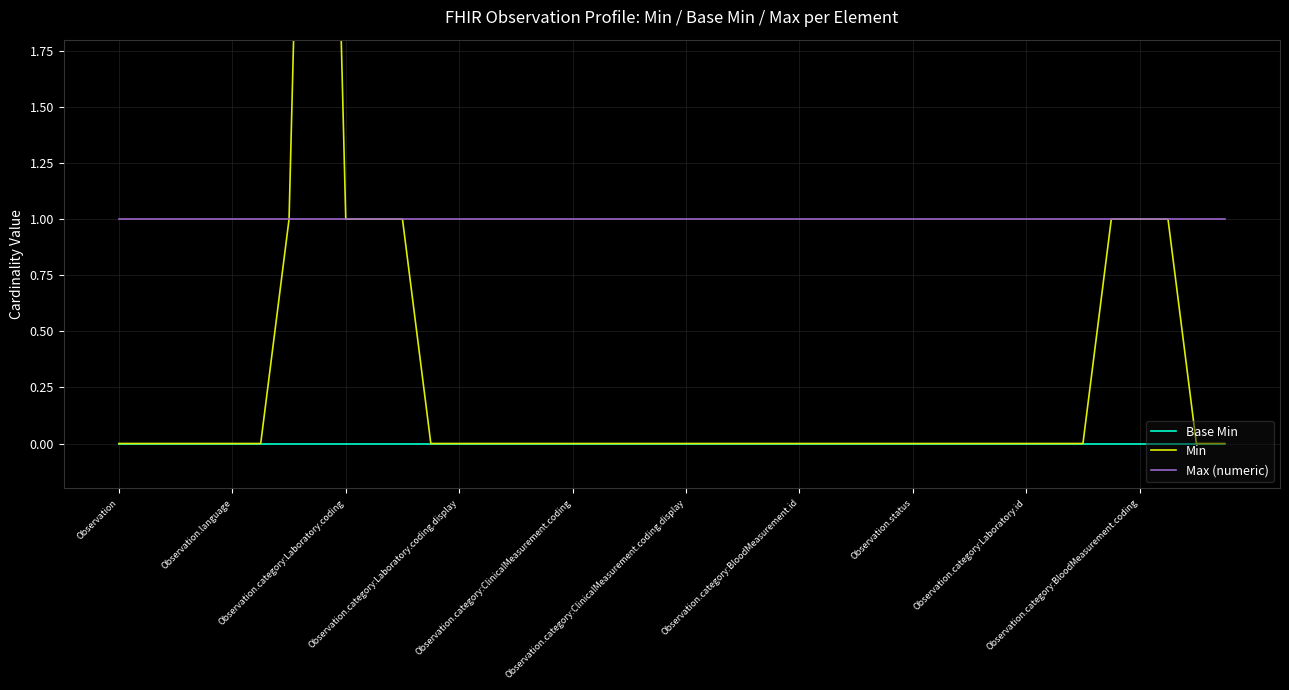

Count the number of categories in the chart.

40